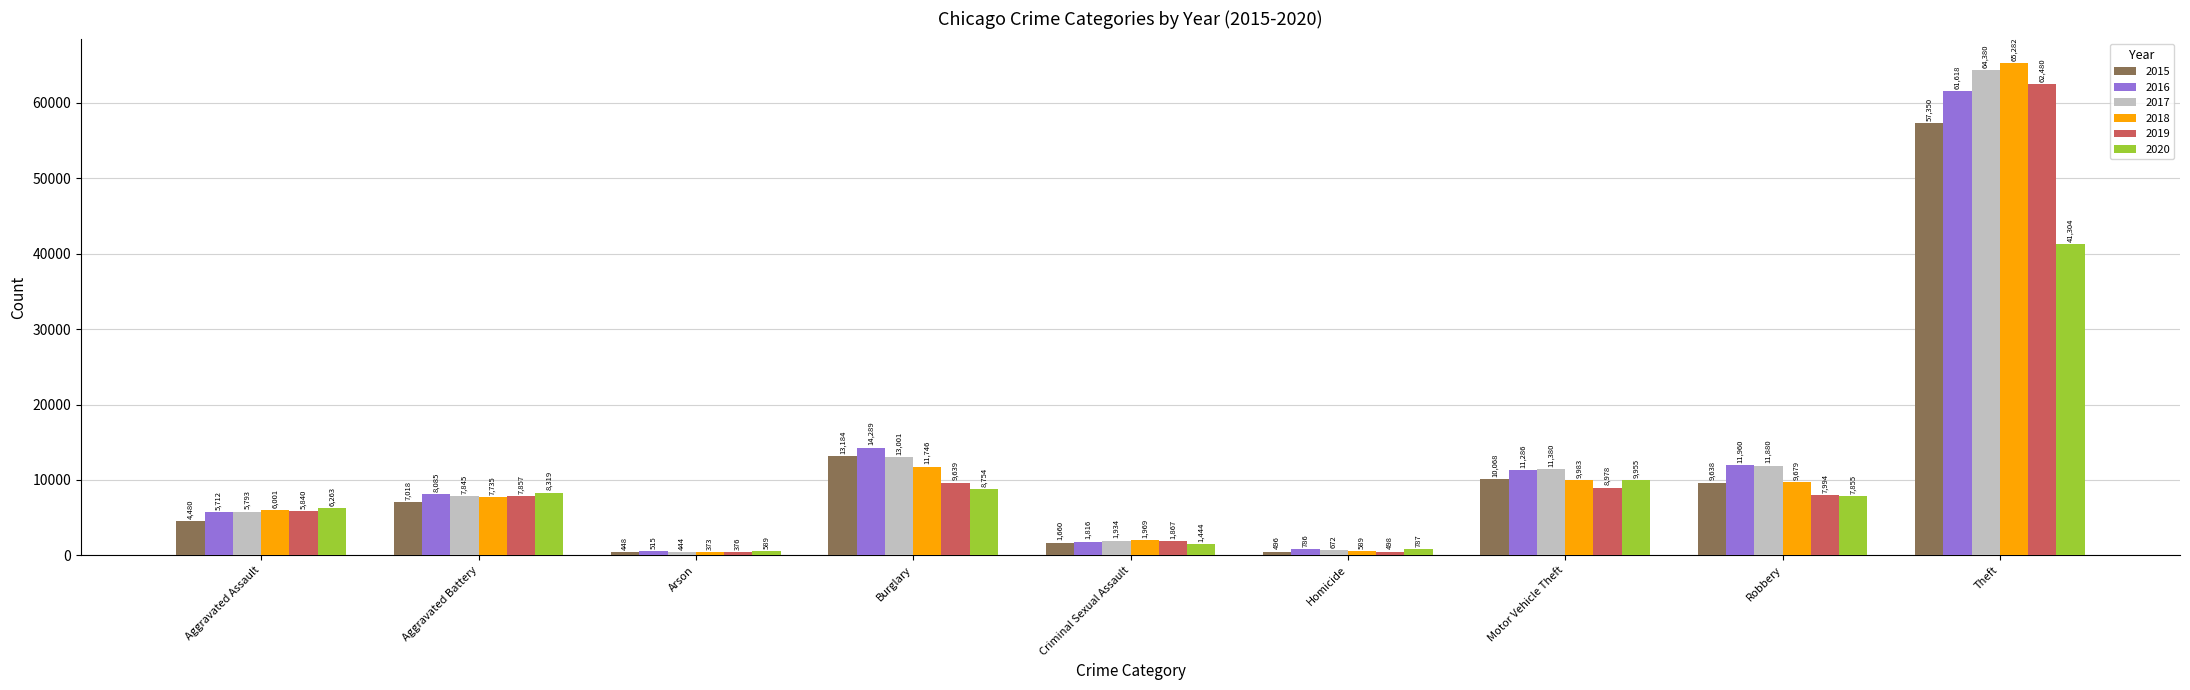

Read the 2020 value at Motor Vehicle Theft, to the nearest 10.

9960